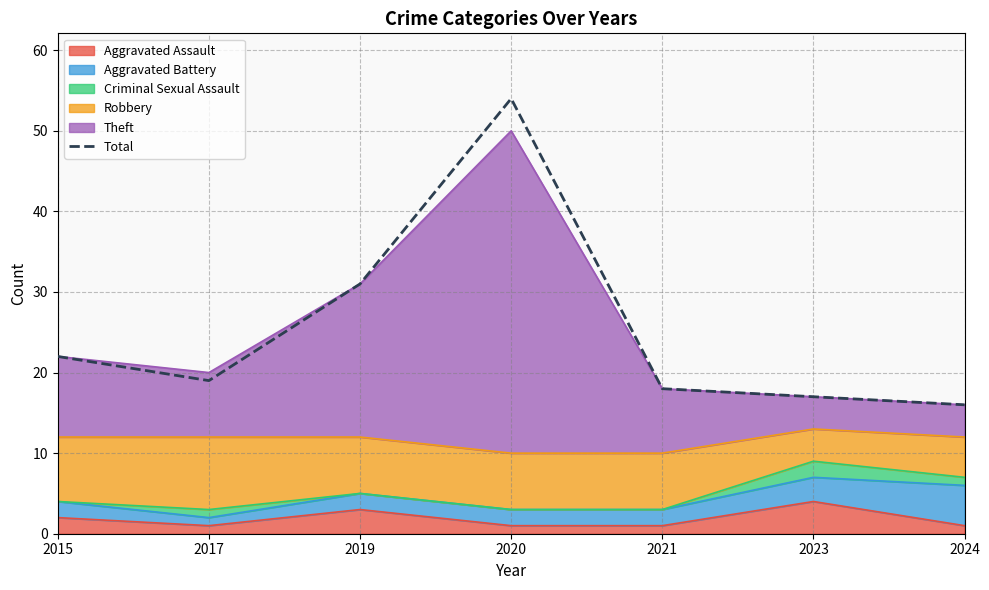

What is the value of the 3rd point from the left?

31